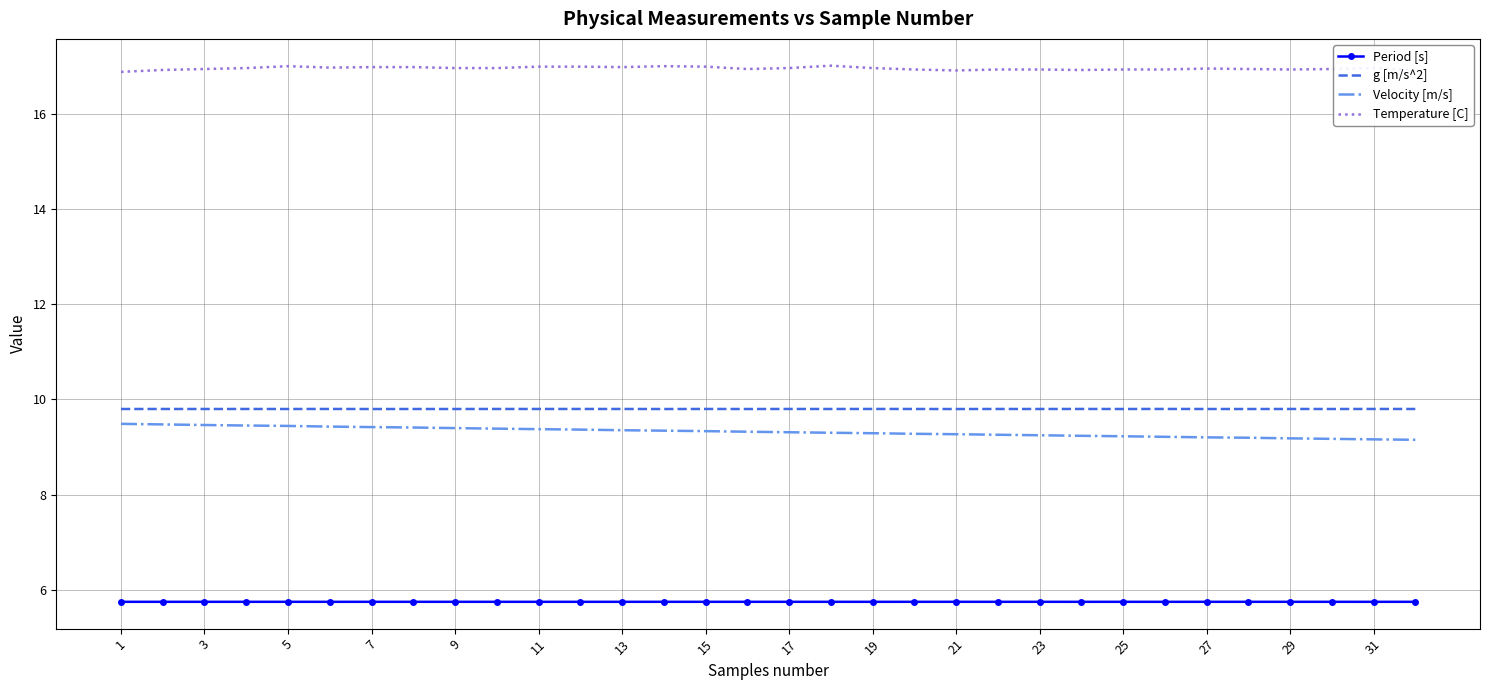

What is the maximum value for g [m/s^2]?

9.8